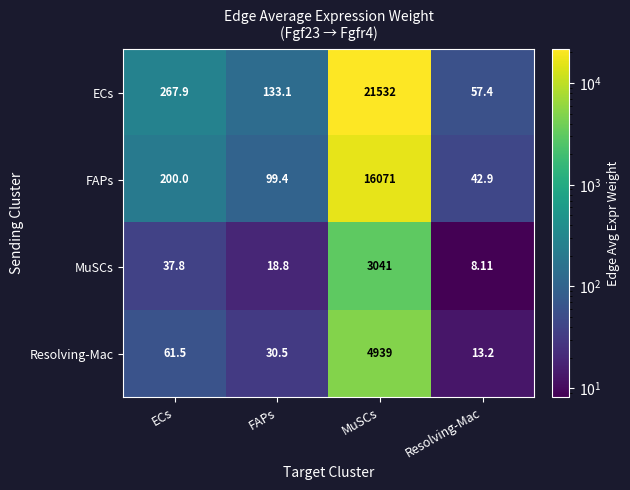

At which category does the chart reach its peak across all series?

MuSCs